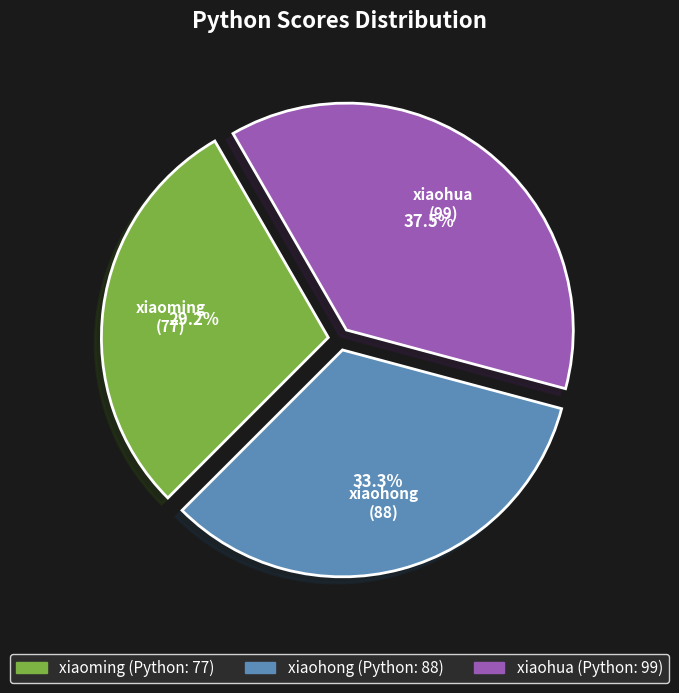

True or false: xiaohong accounts for 33% of the total.

True